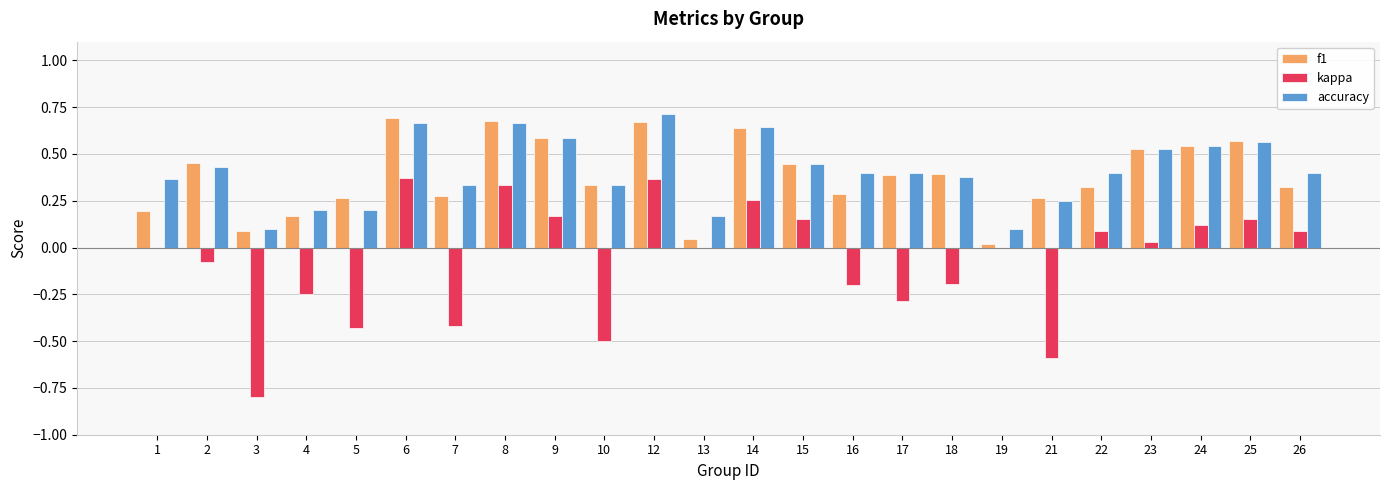

The value of f1 at 14 is 1.0. True or false?

False